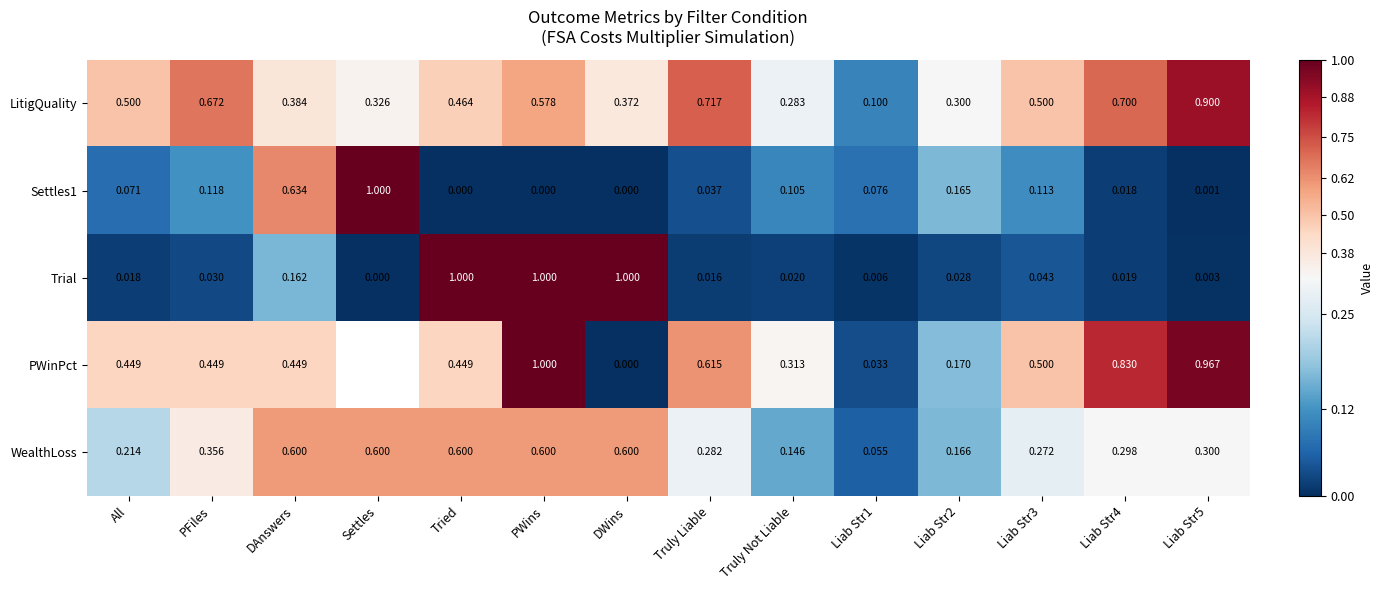

Is the value of WealthLoss at Settles greater than the value of PWinPct at Liab Str2?

Yes